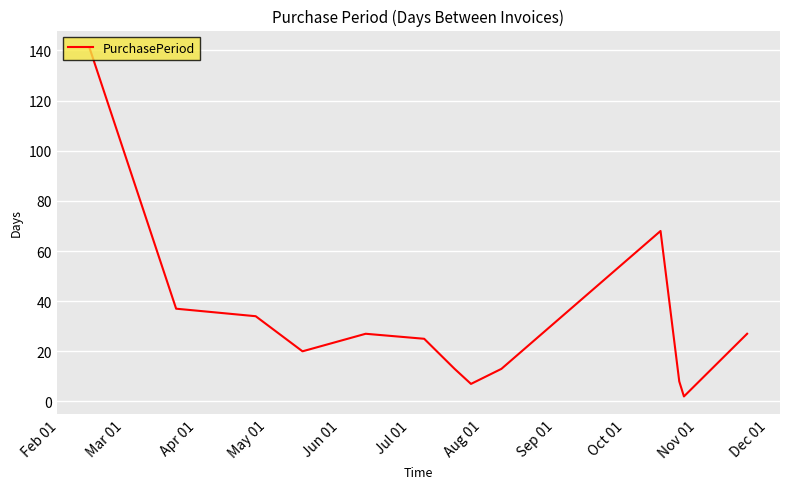

Reading right to left, extract all data points from this chart.

27	2	8	68	13	7	13	25	27	20	34	37	141